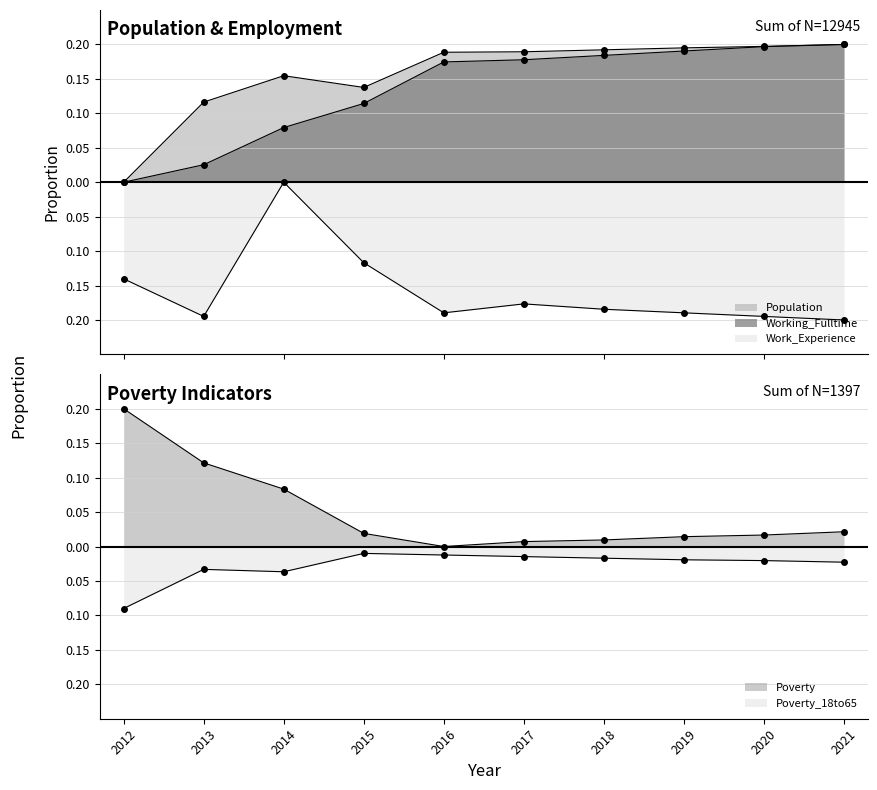

What are all the series names shown in the legend?

Population, Poverty, Poverty_18to65, Work_Experience, Working_Fulltime